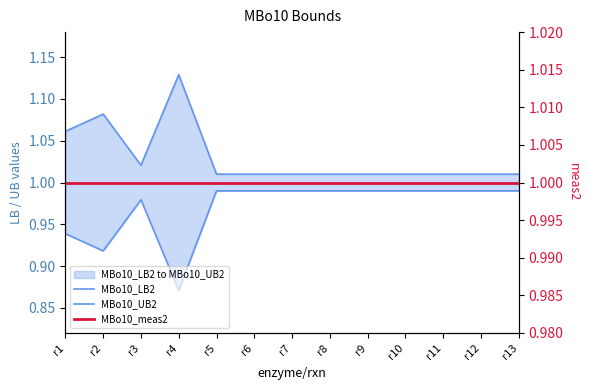

True or false: MBo10_meas2 and MBo10_LB2 cross at least once.

False